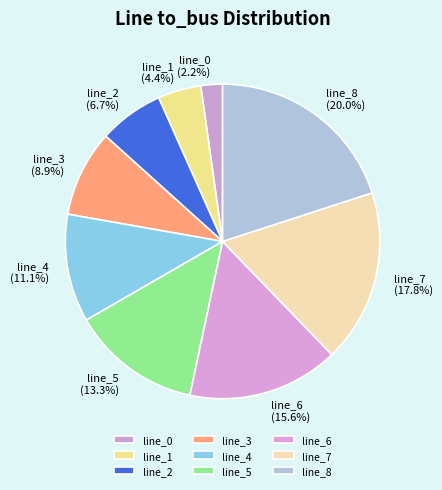

To the nearest percent, what is the difference between the line_6 and line_3 slice percentages?

7%